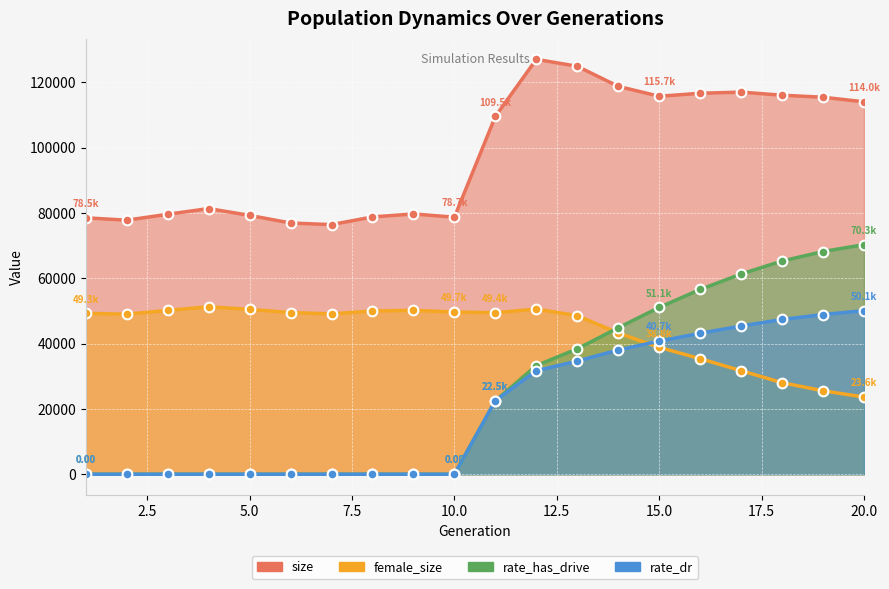

True or false: rate_has_drive and size cross at least once.

False